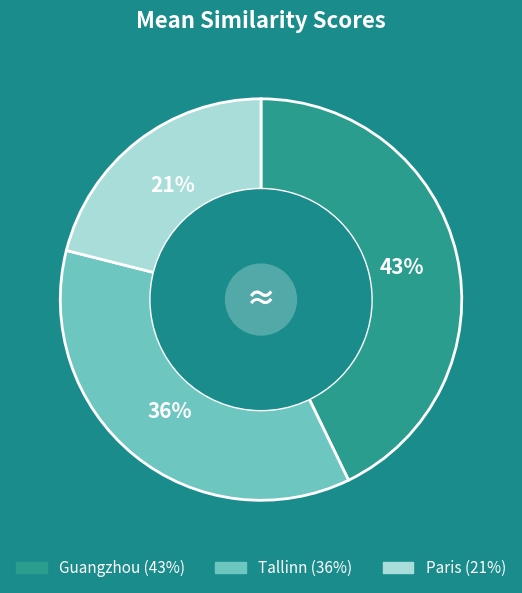

Is there a majority slice in this chart?

No